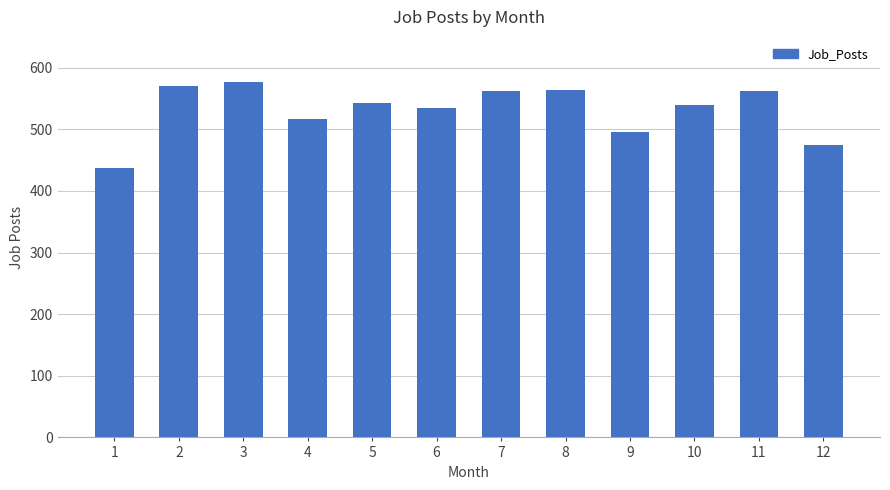

Read the value at 3.

576.8